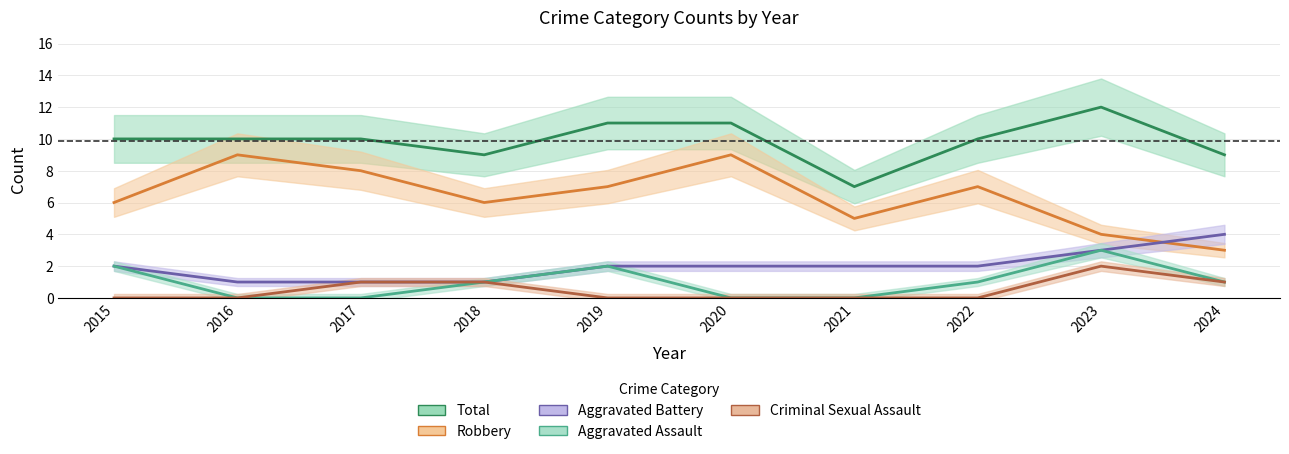

Is the value of Criminal Sexual Assault at 2019 greater than the value of Robbery at 2018?

No